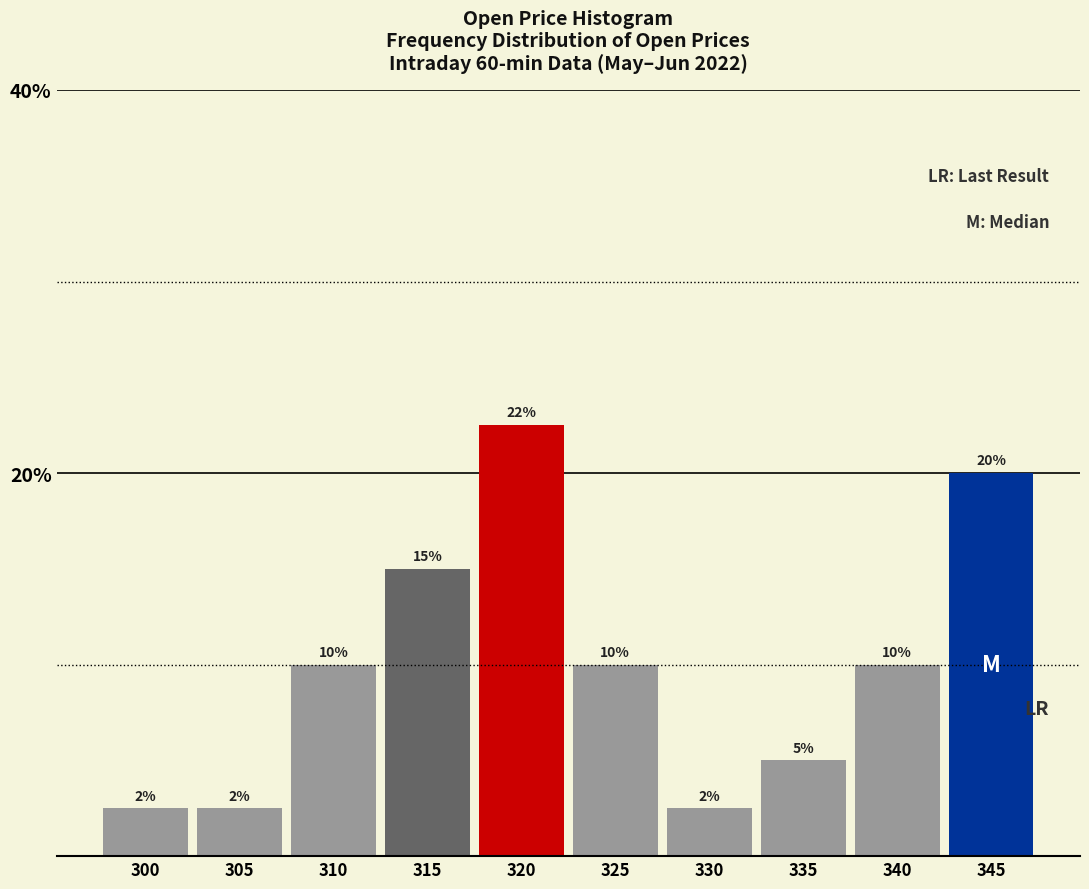

Between 340 and 330, which is larger?

340